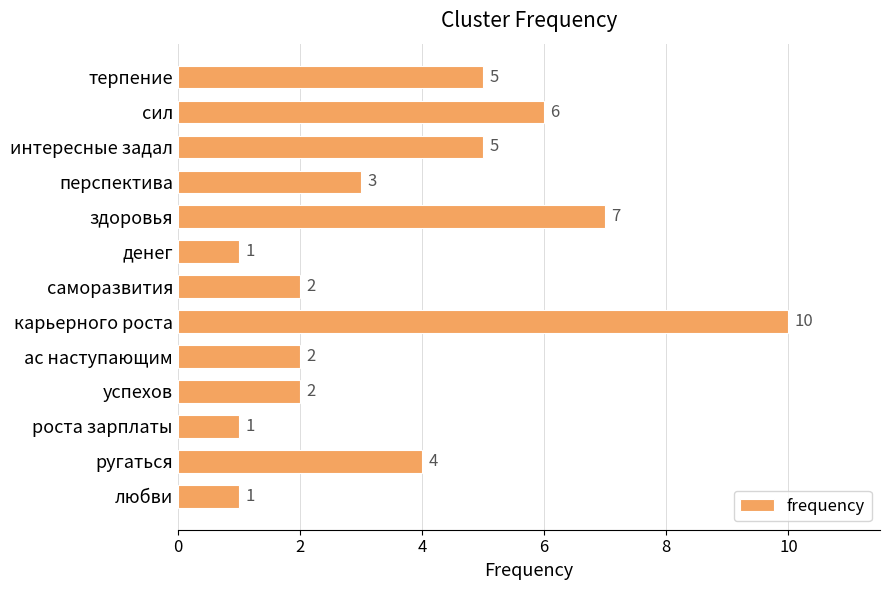

Count the values in the range 2 to 5.

7